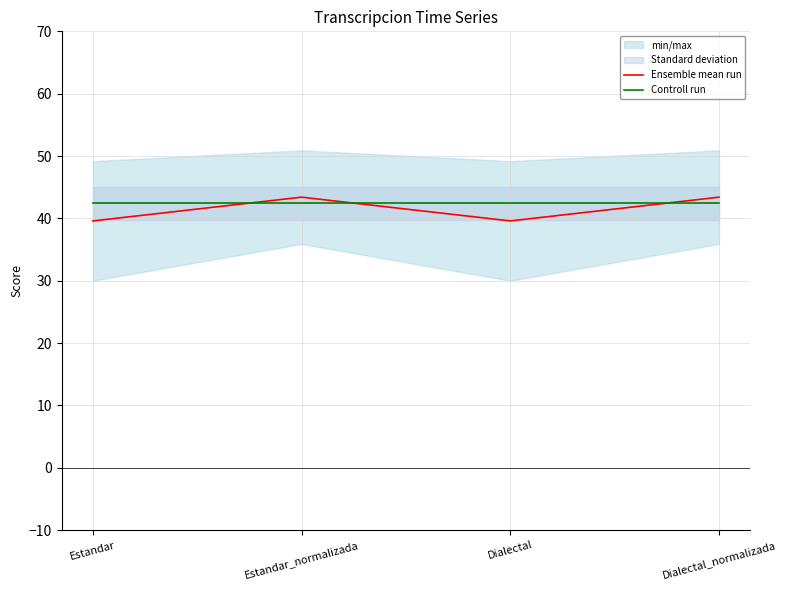

What is the sum of all Ensemble mean run values?

166.0